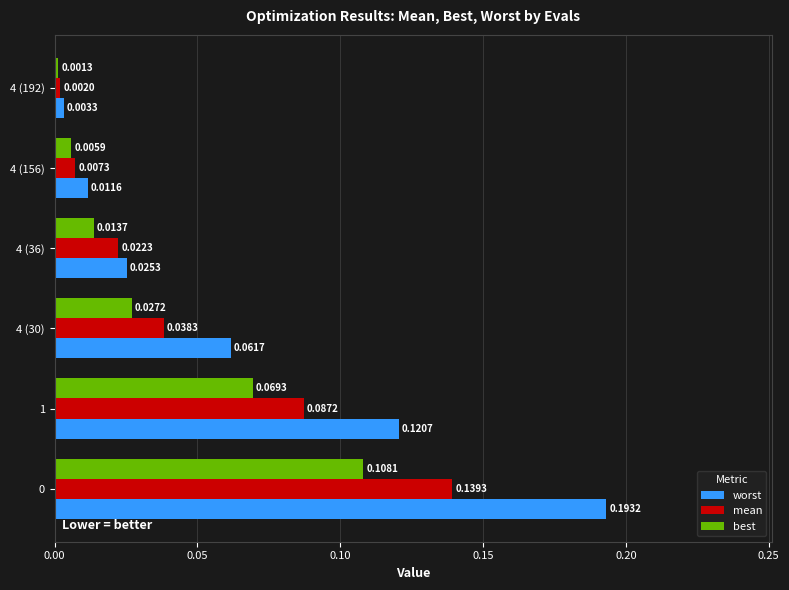

Which series has the widest spread of values?

worst